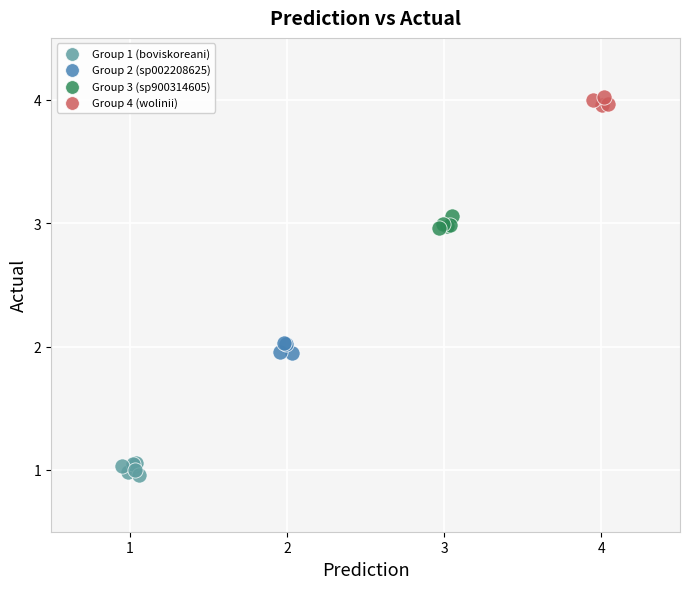

Which series contains the highest Y value?

Group 4 (wolinii)